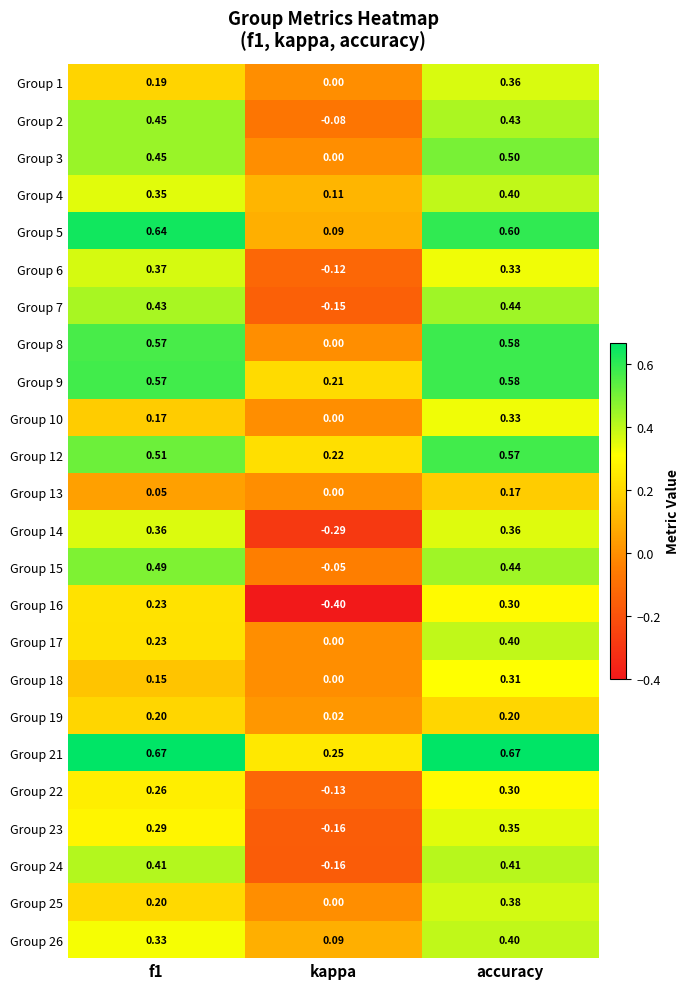

Count the number of categories in the chart.

3